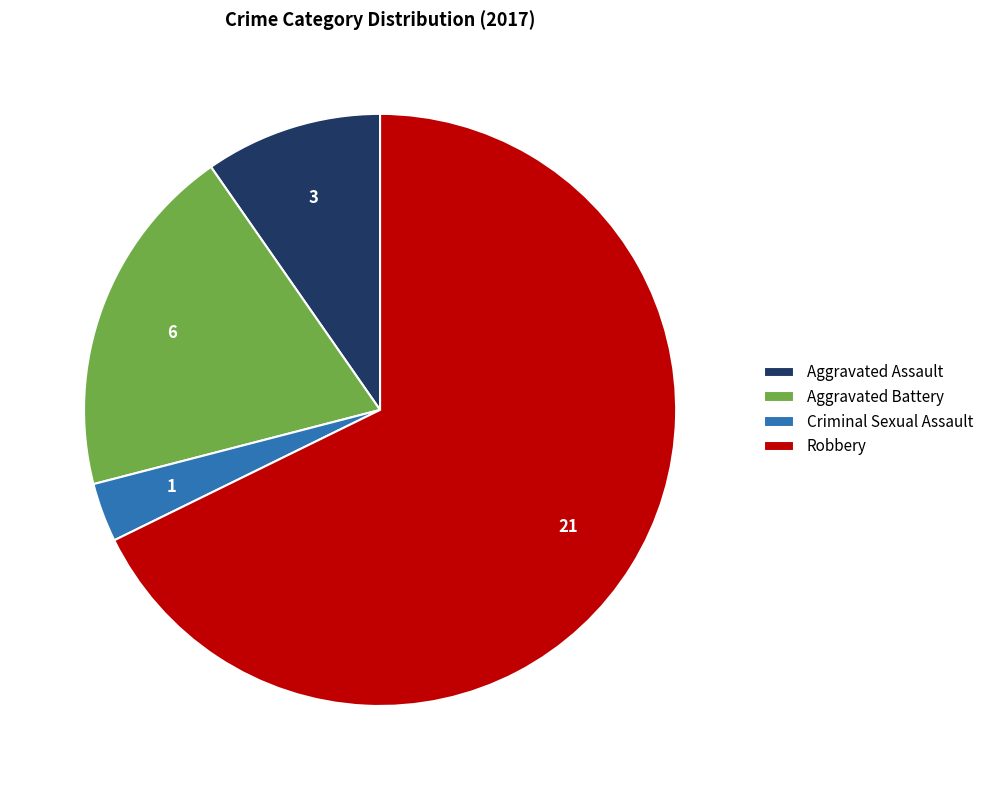

True or false: Robbery accounts for 68% of the total.

True